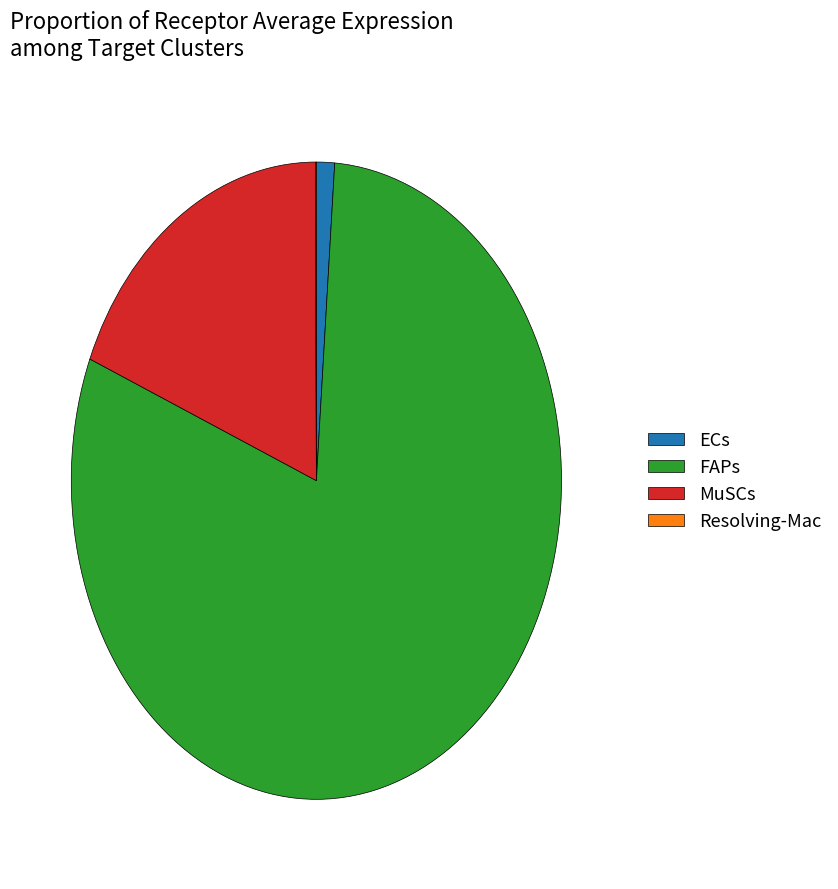

Combined, do ECs and FAPs account for over 50%?

Yes